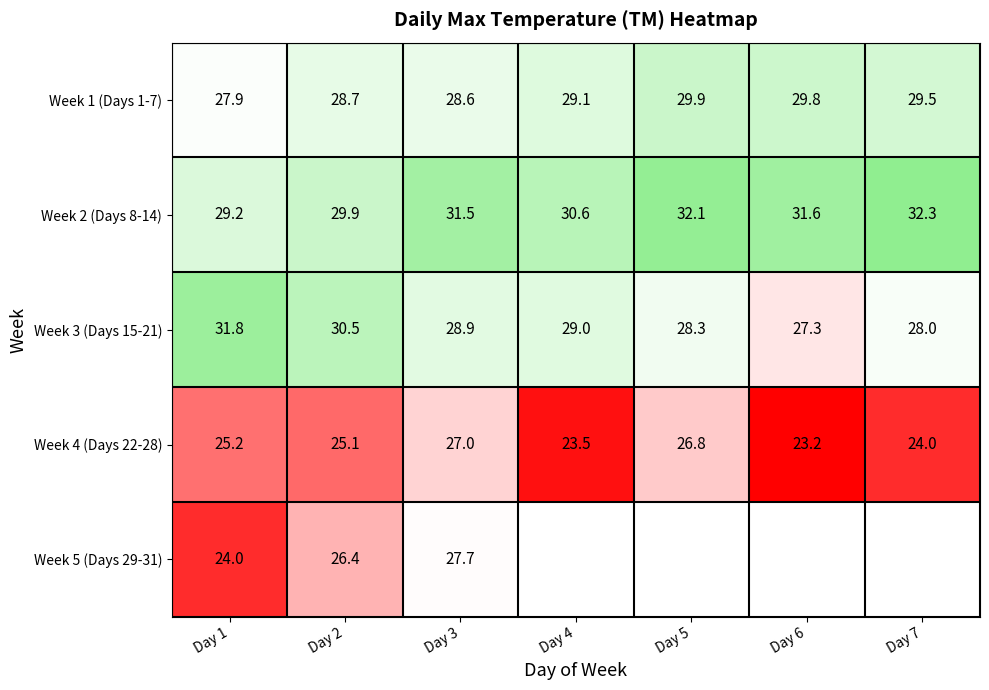

Which label corresponds to the smallest value in the chart?

Day 6